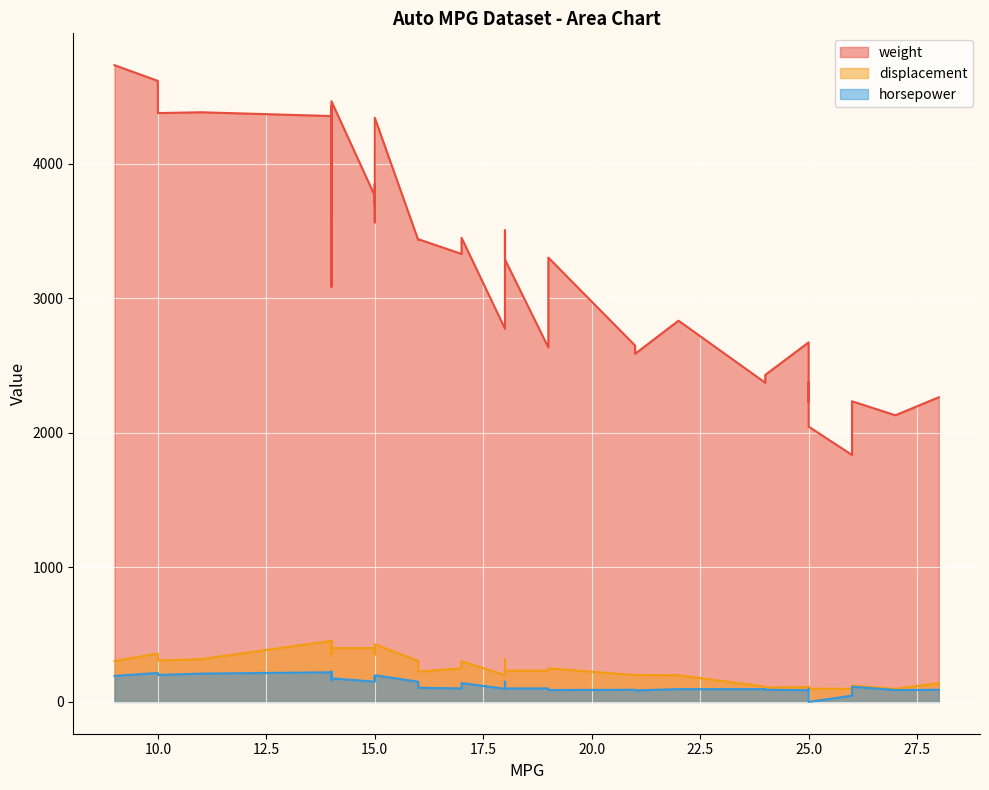

What is the sum of all weight values?

131144